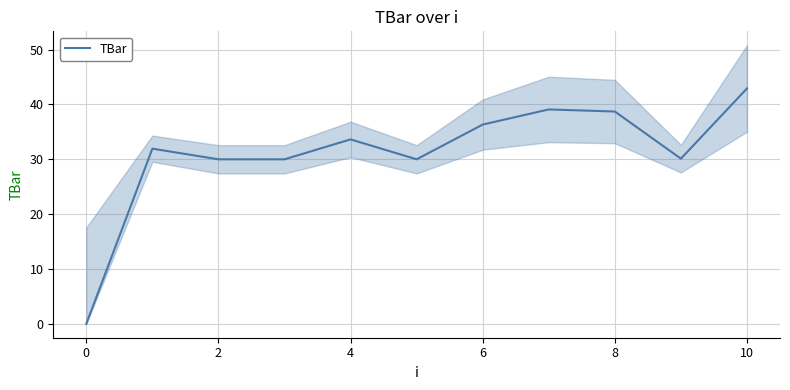

What is the value of the 2nd point from the left?

31.9